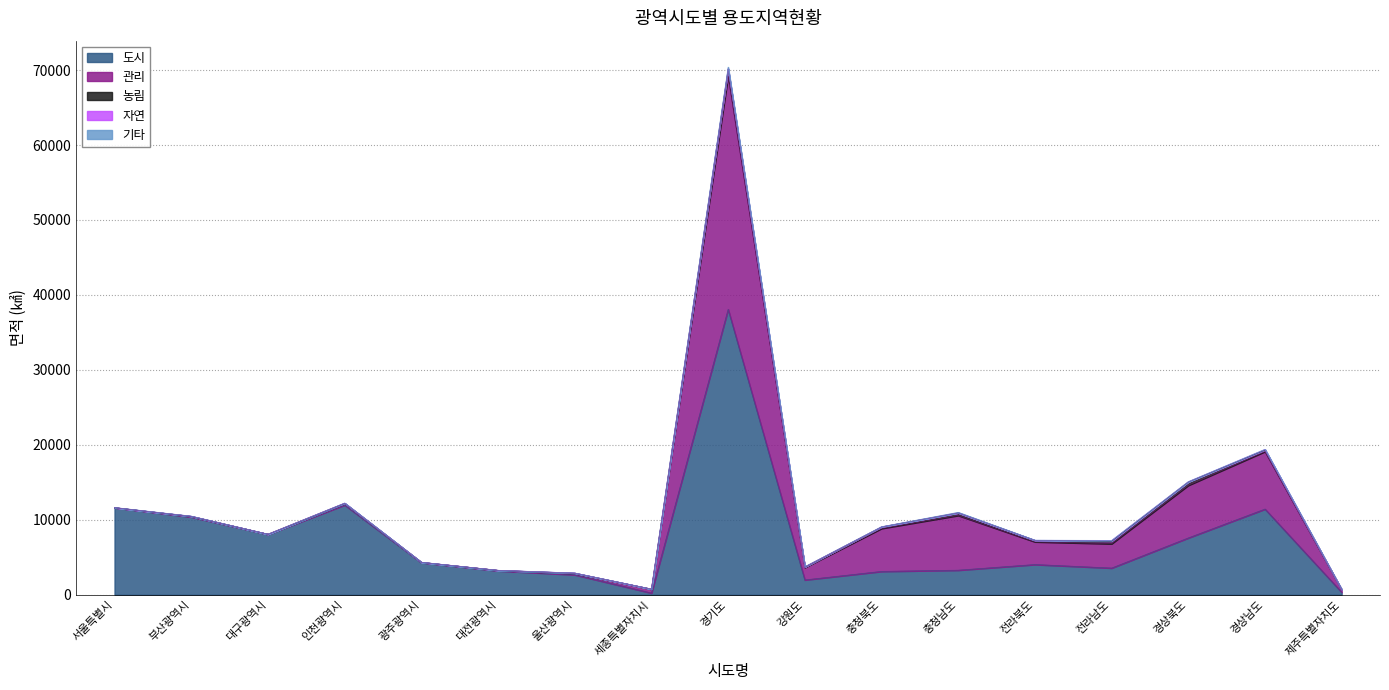

True or false: 기타 has a value of 3 at 대구광역시.

True